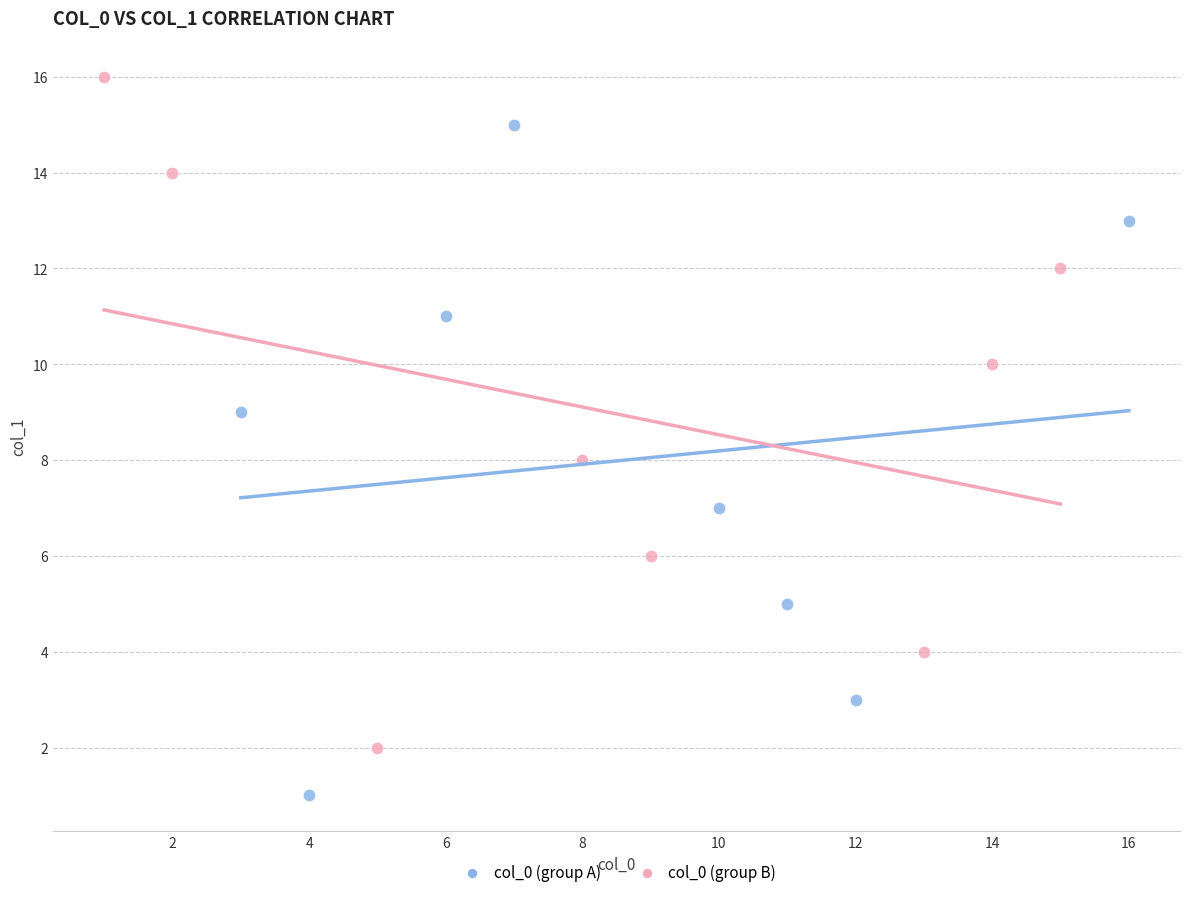

Which series contains the lowest Y value?

col_0 (group A)